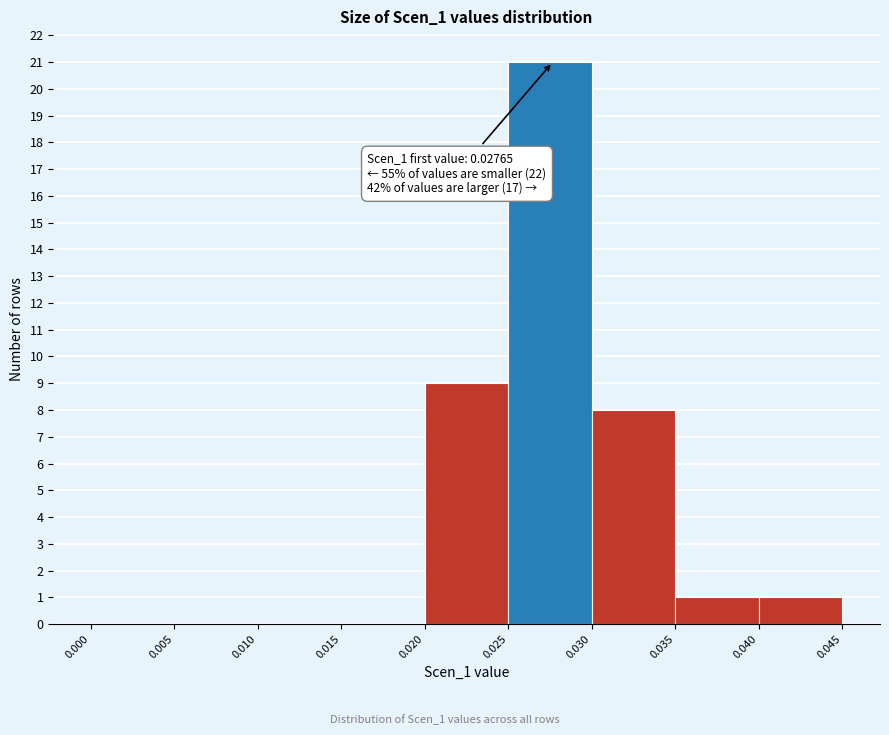

Which range on the x-axis has the tallest bar?

0.025 to 0.030